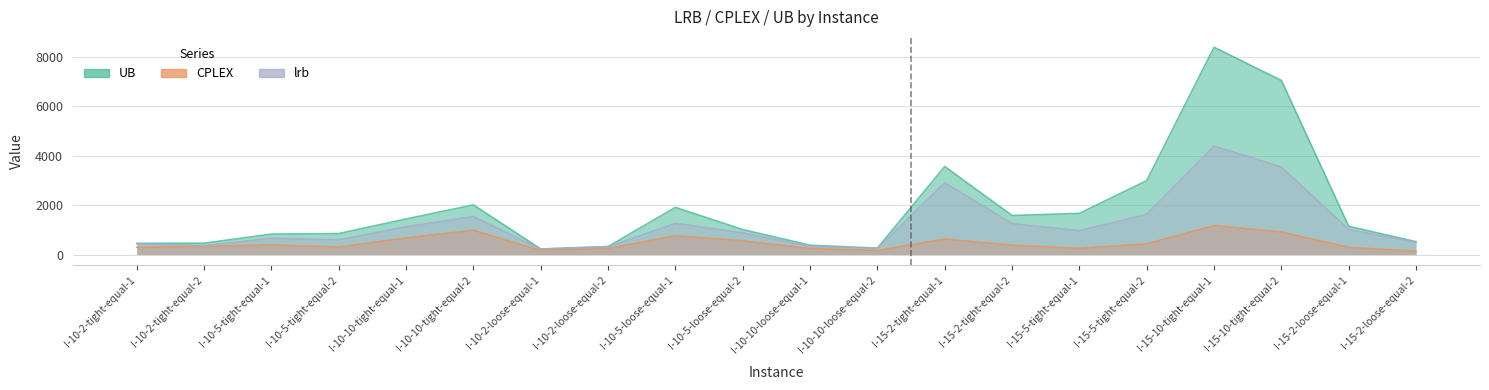

At which label does UB reach its peak?

I-15-10-tight-equal-1